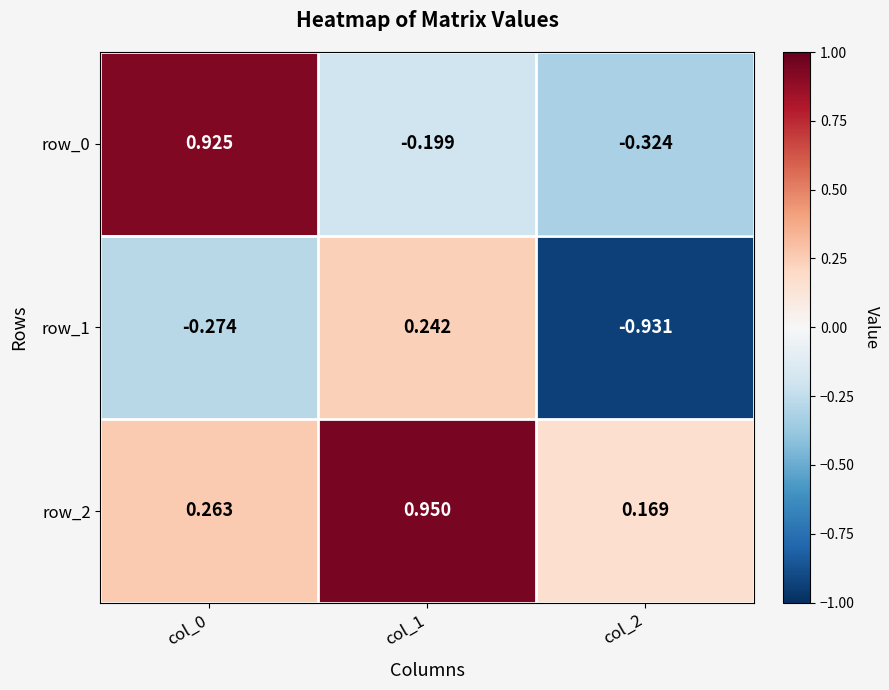

Which series has the widest spread of values?

row_0